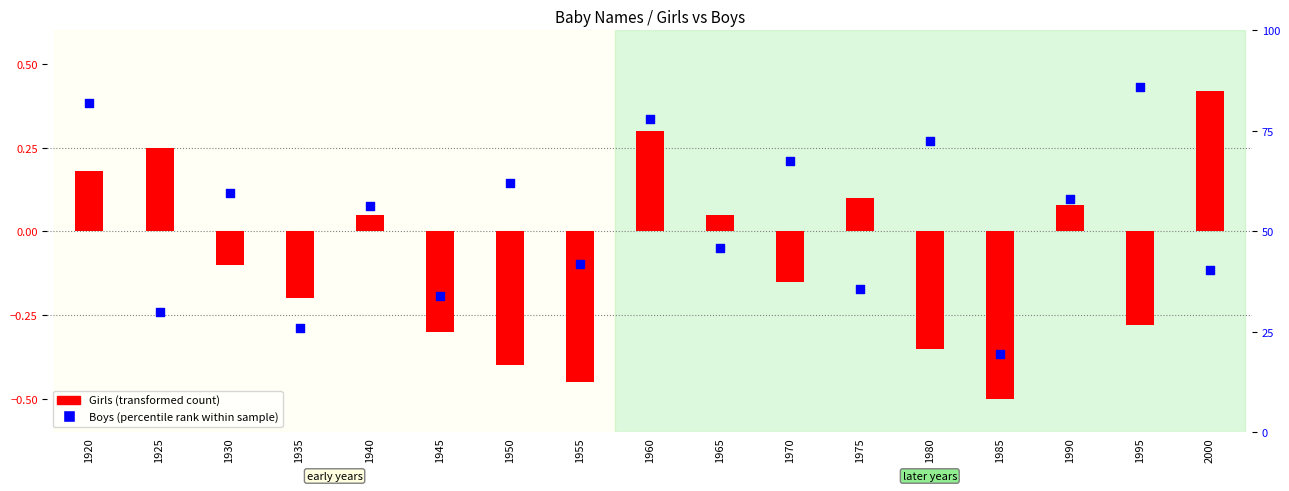

Which series has the widest spread of Y values?

Boys (percentile rank within sample)